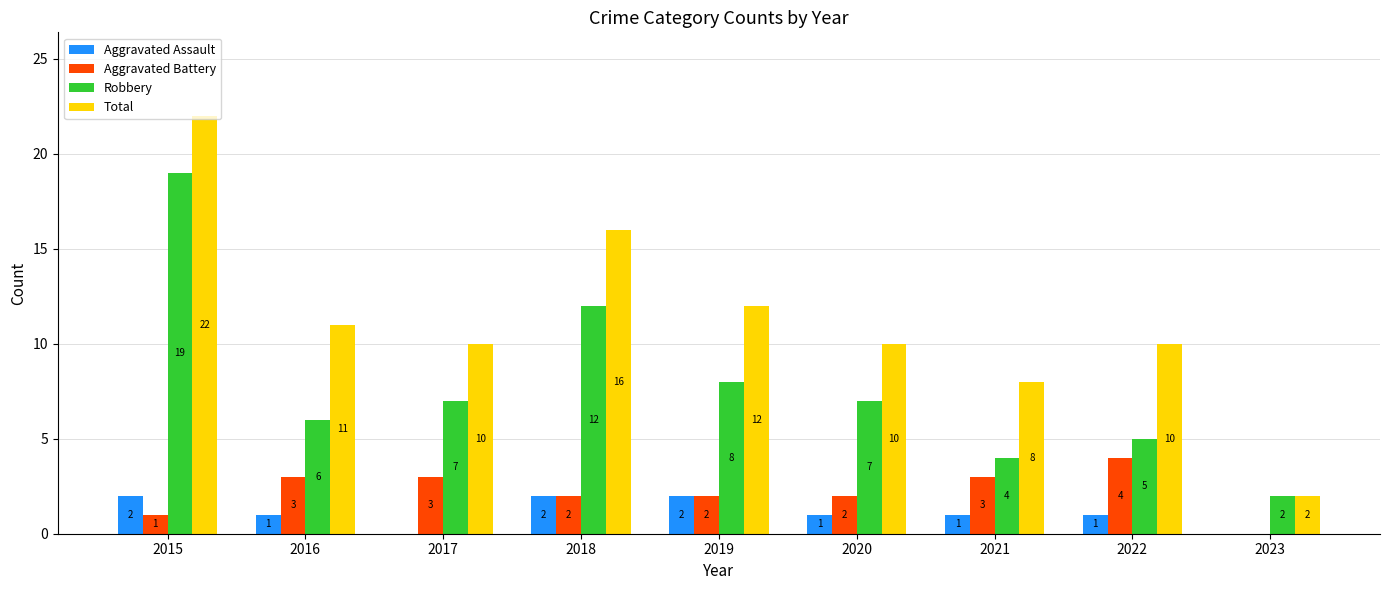

Does the chart contain stacked bars?

No